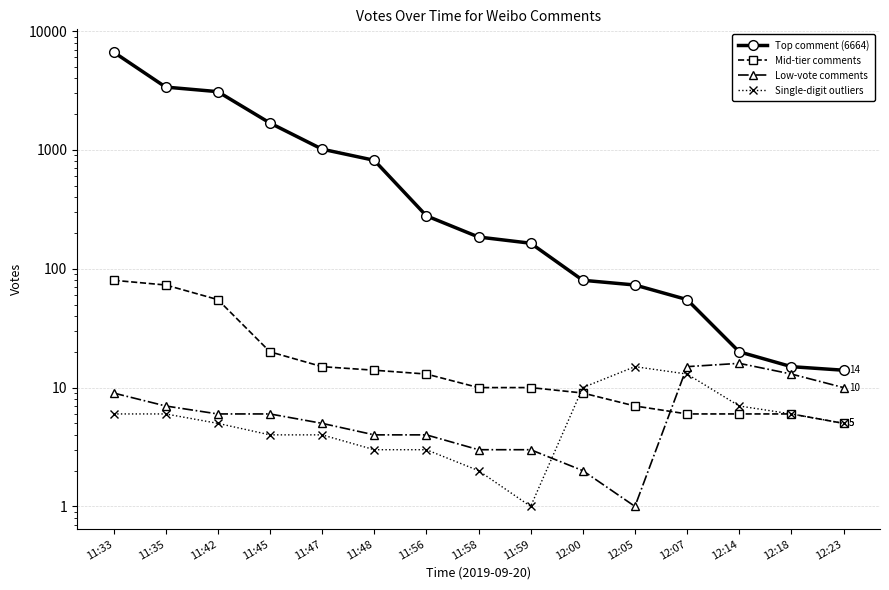

Which series ends up on top after the final intersection of Mid-tier comments and Single-digit outliers?

Single-digit outliers